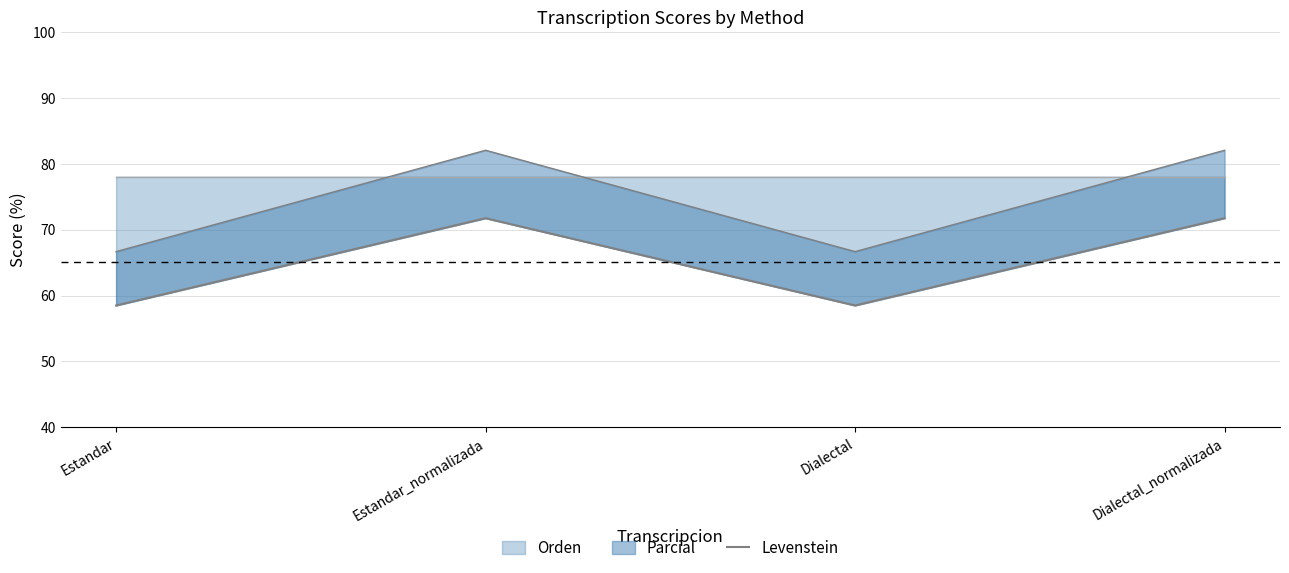

What is the sum of all values?

260.5